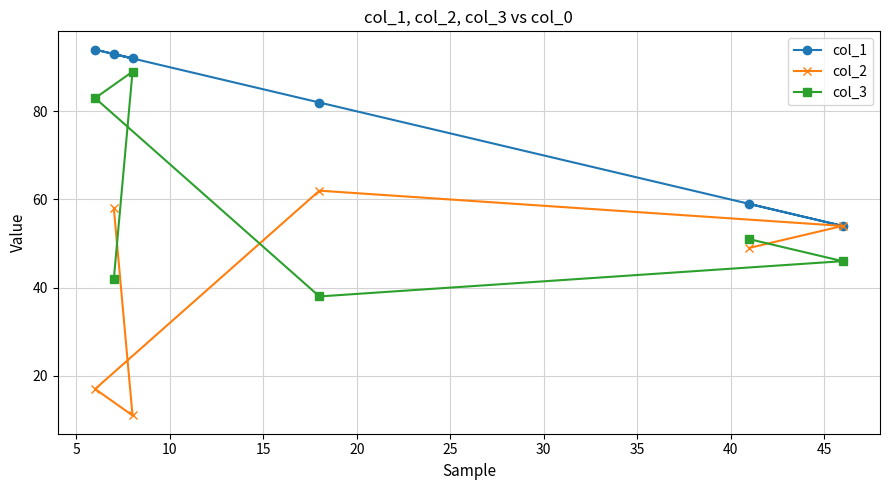

What is the value of the col_1 point at the 5th from the left?

59